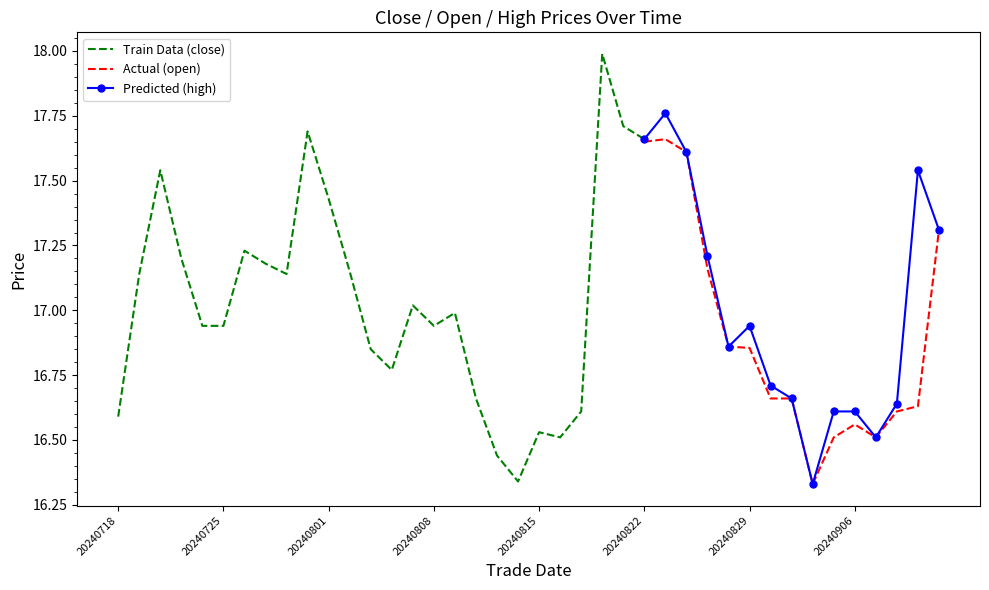

How many data points does each series have?

40